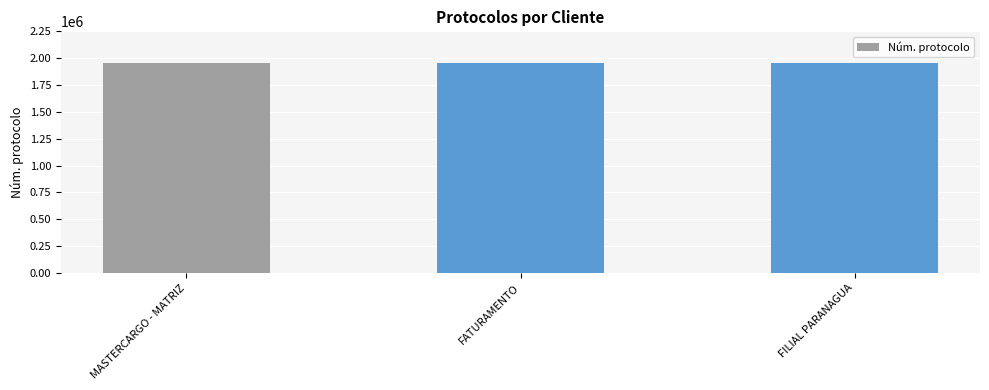

What is the maximum value shown in the chart?

1954715